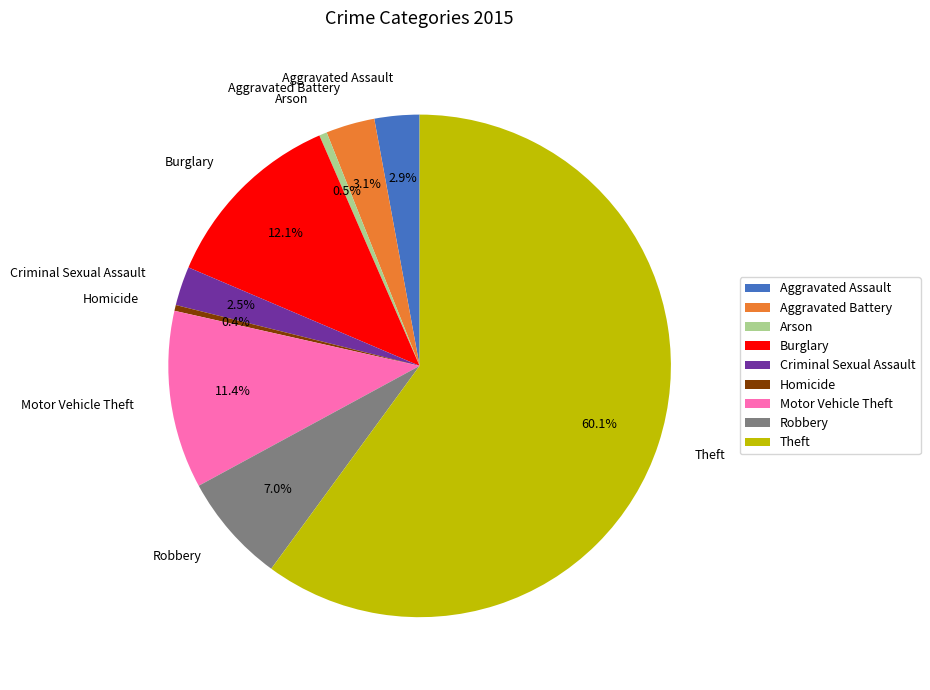

To the nearest percent, what is the difference between the Theft and Homicide slice percentages?

60%